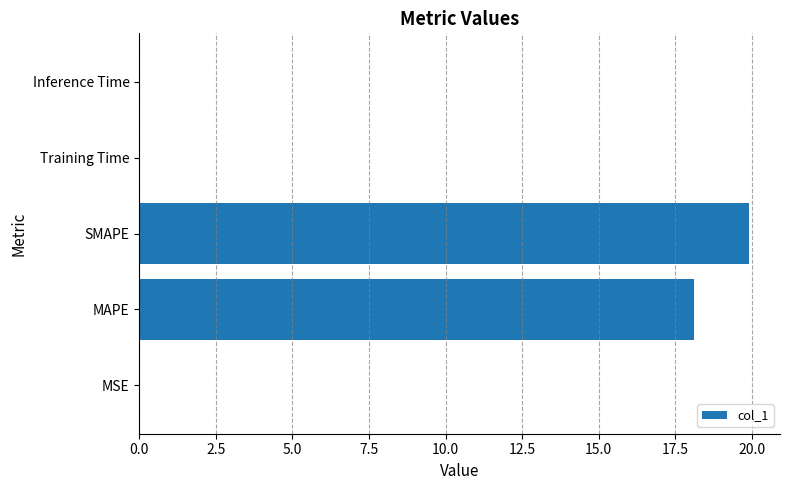

What value does the data have at MAPE?

18.1